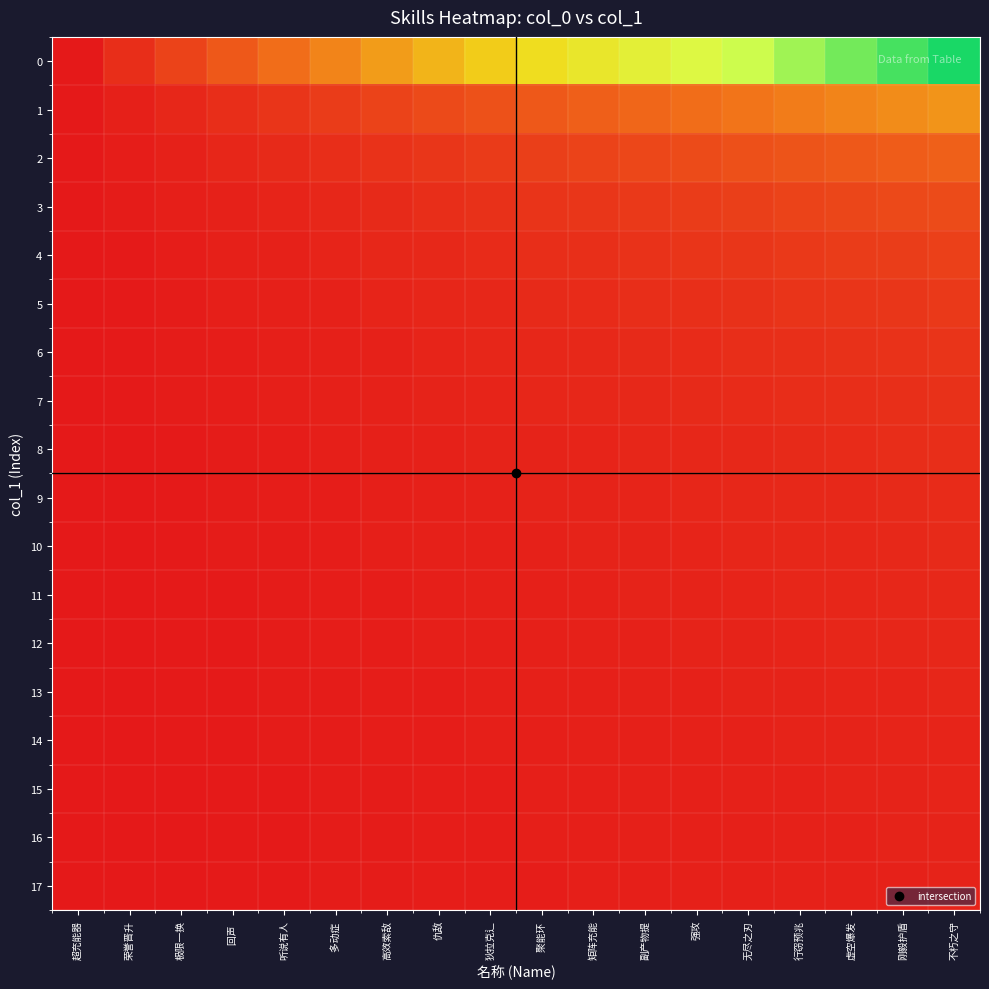

List the series in order of their peak value, highest first.

0, 1, 2, 3, 4, 5, 6, 7, 8, 9, 10, 11, 12, 13, 14, 15, 16, 17